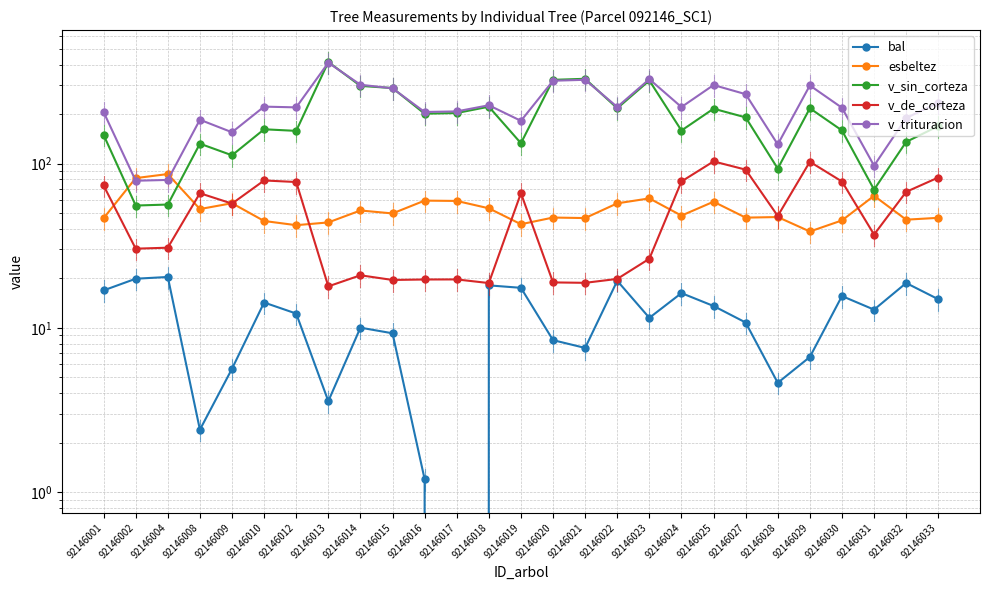

Where is the first local maximum for v_trituracion?

92146008